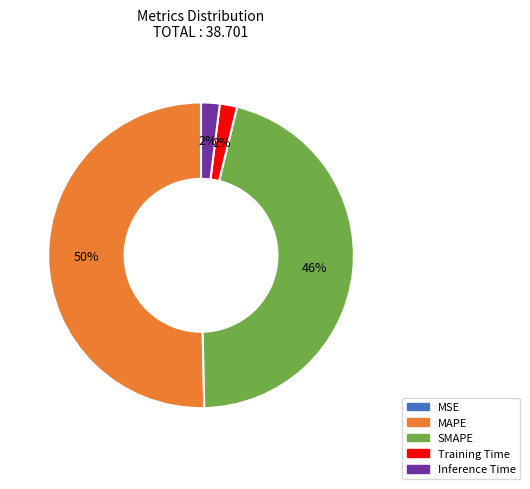

What is the largest slice in the pie chart?

MAPE